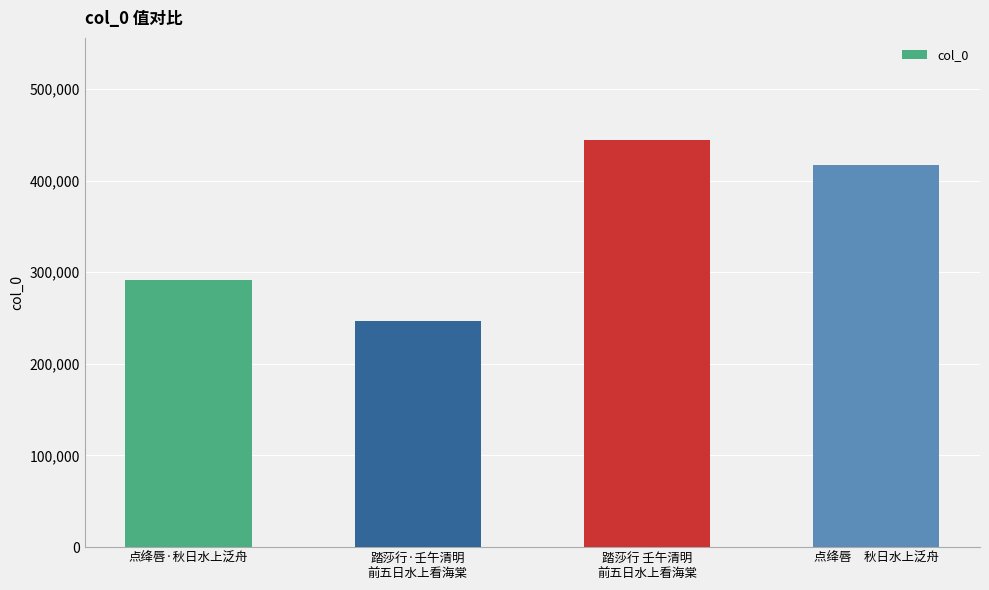

What position from the left is 踏莎行·壬午清明
前五日水上看海棠?

2